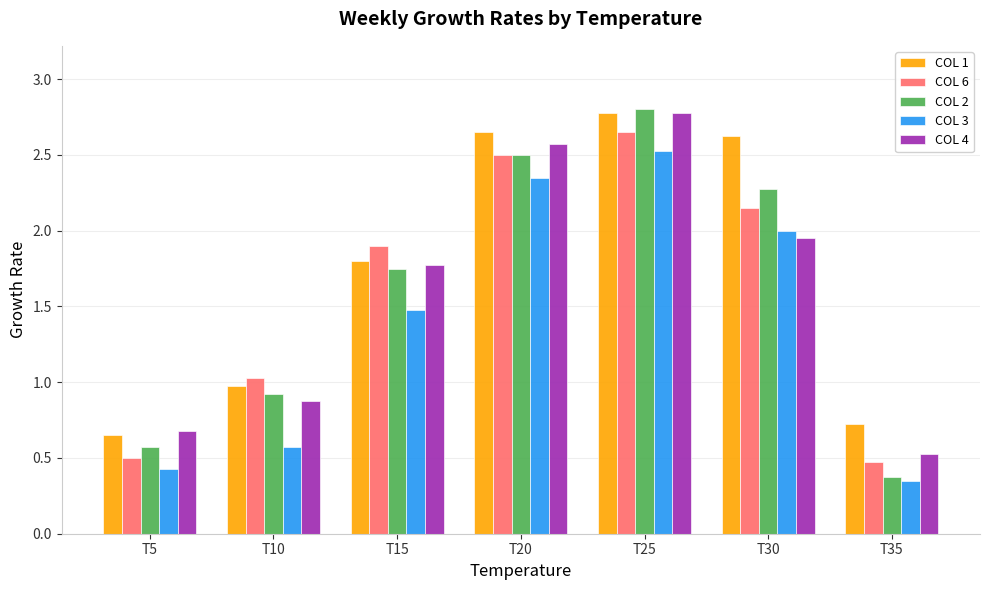

Read the COL 6 value at T35.

0.5